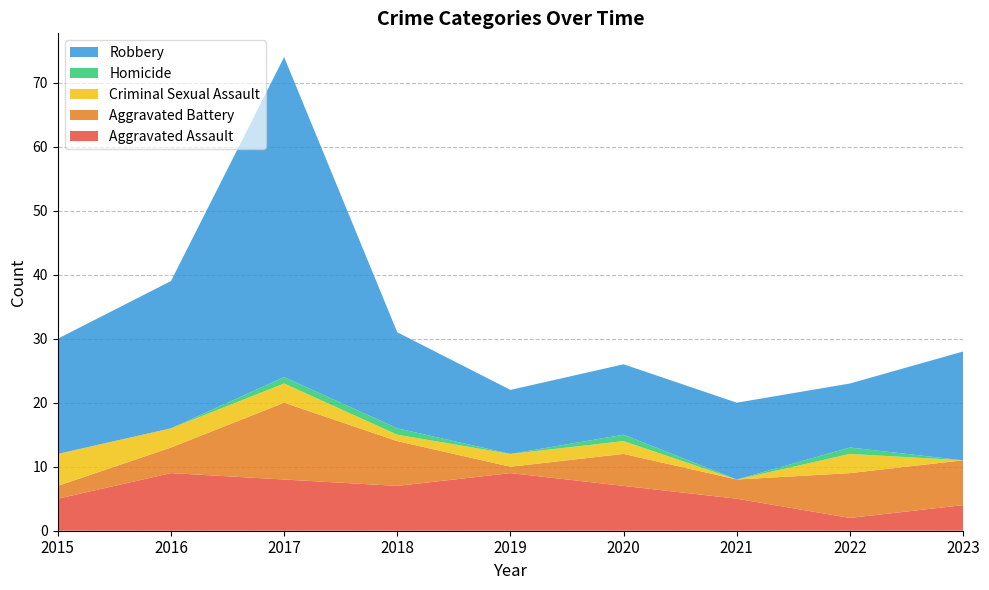

Reading left to right, list all the values displayed in this chart.

Aggravated Assault: 2015=5	2016=9	2017=8	2018=7	2019=9	2020=7	2021=5	2022=2	2023=4
Aggravated Battery: 2015=2	2016=4	2017=12	2018=7	2019=1	2020=5	2021=3	2022=7	2023=7
Criminal Sexual Assault: 2015=5	2016=3	2017=3	2018=1	2019=2	2020=2	2021=0	2022=3	2023=0
Homicide: 2015=0	2016=0	2017=1	2018=1	2019=0	2020=1	2021=0	2022=1	2023=0
Robbery: 2015=18	2016=23	2017=50	2018=15	2019=10	2020=11	2021=12	2022=10	2023=17